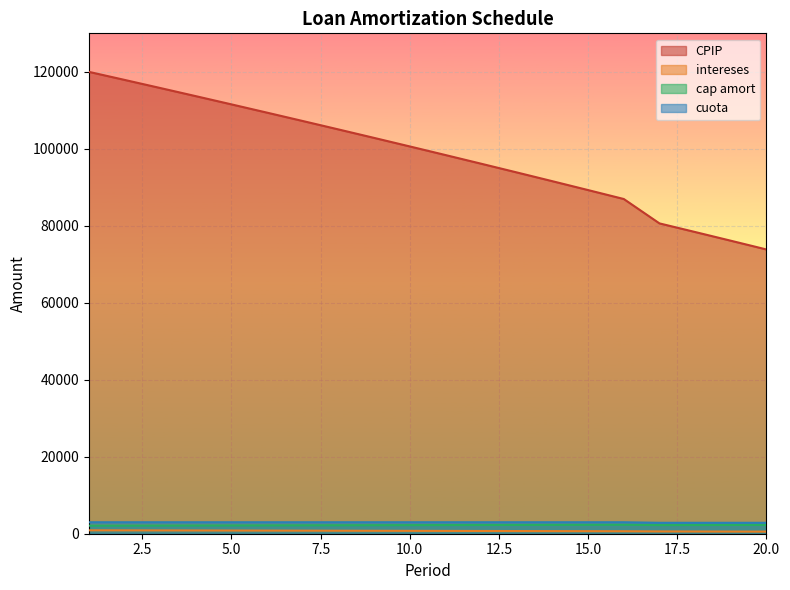

What is the approximate value of intereses at 4?

113681.9